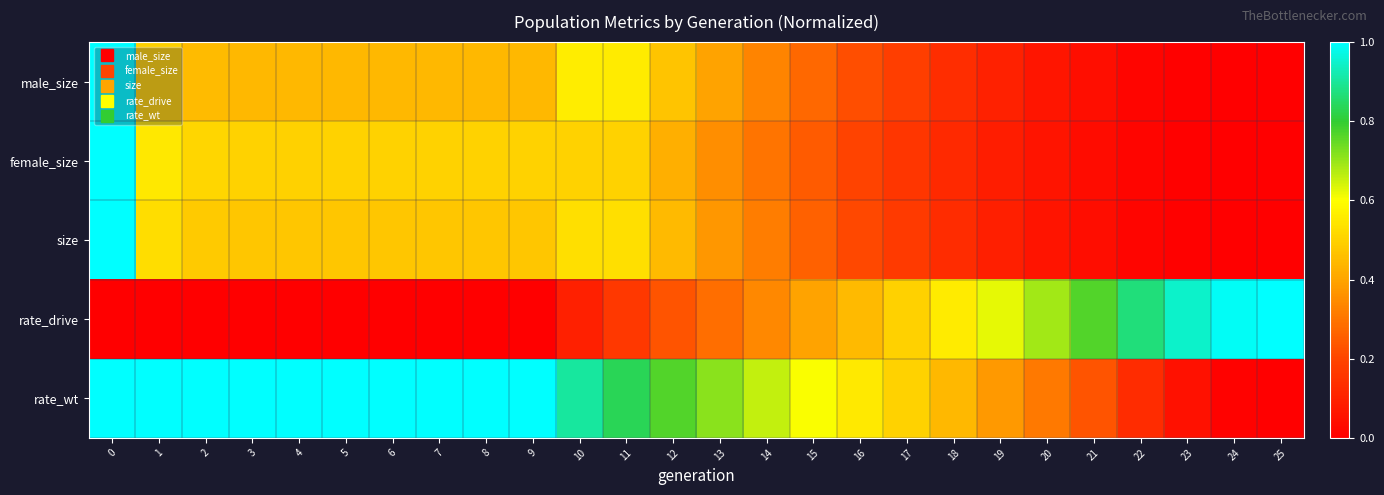

What is the difference between the highest and lowest values at 1?

1.0